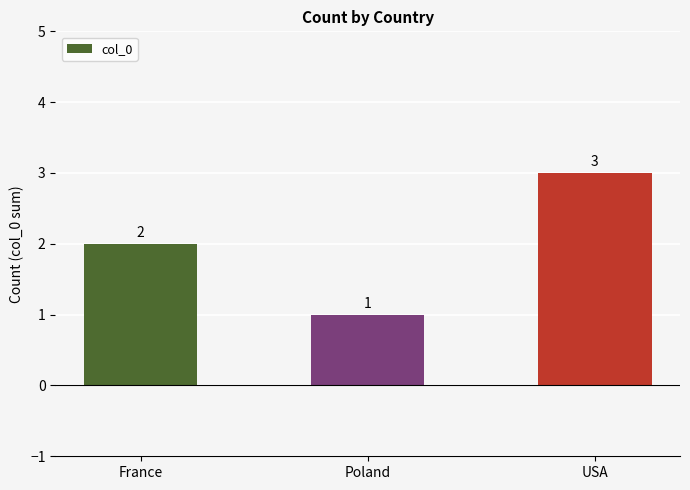

What is the value of the 1st bar from the left?

2